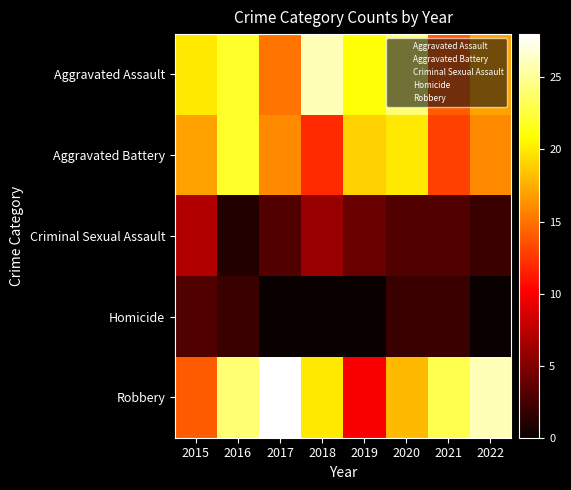

What is the spread (max minus min) of values at 2017?

28